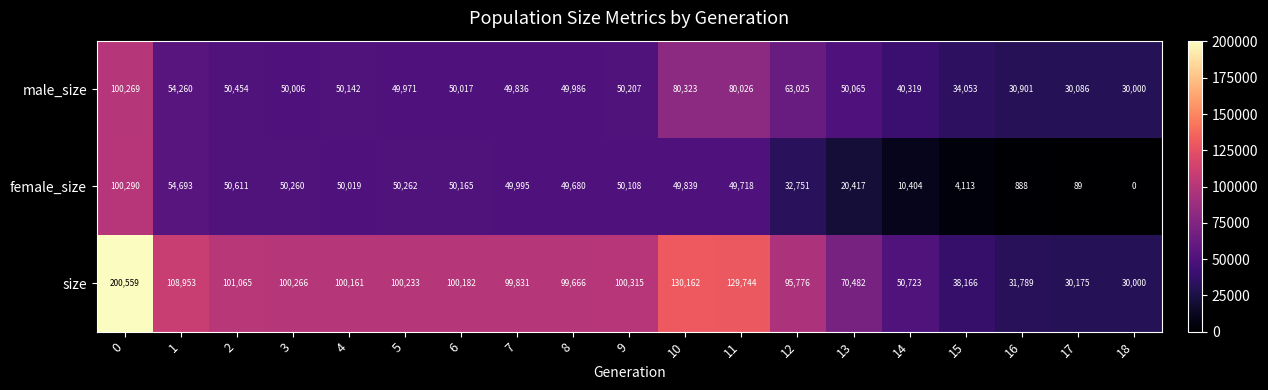

What is the spread (max minus min) of values at 2?

50611